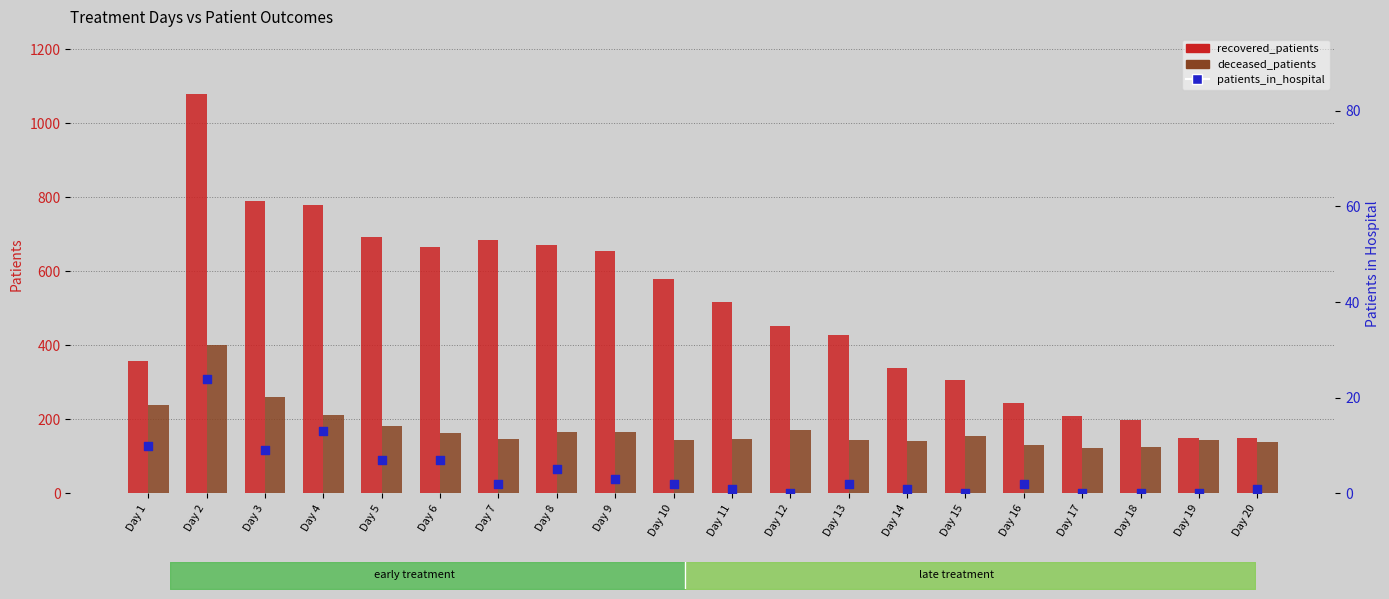

Which series has the widest spread of Y values?

recovered_patients